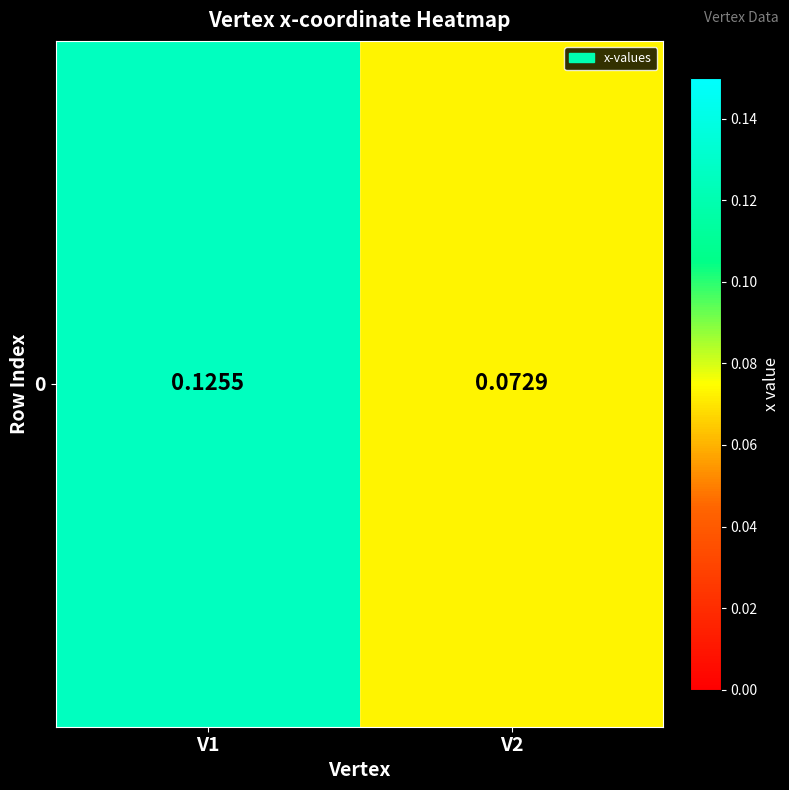

What is the difference between the values at V1 and V2?

0.1